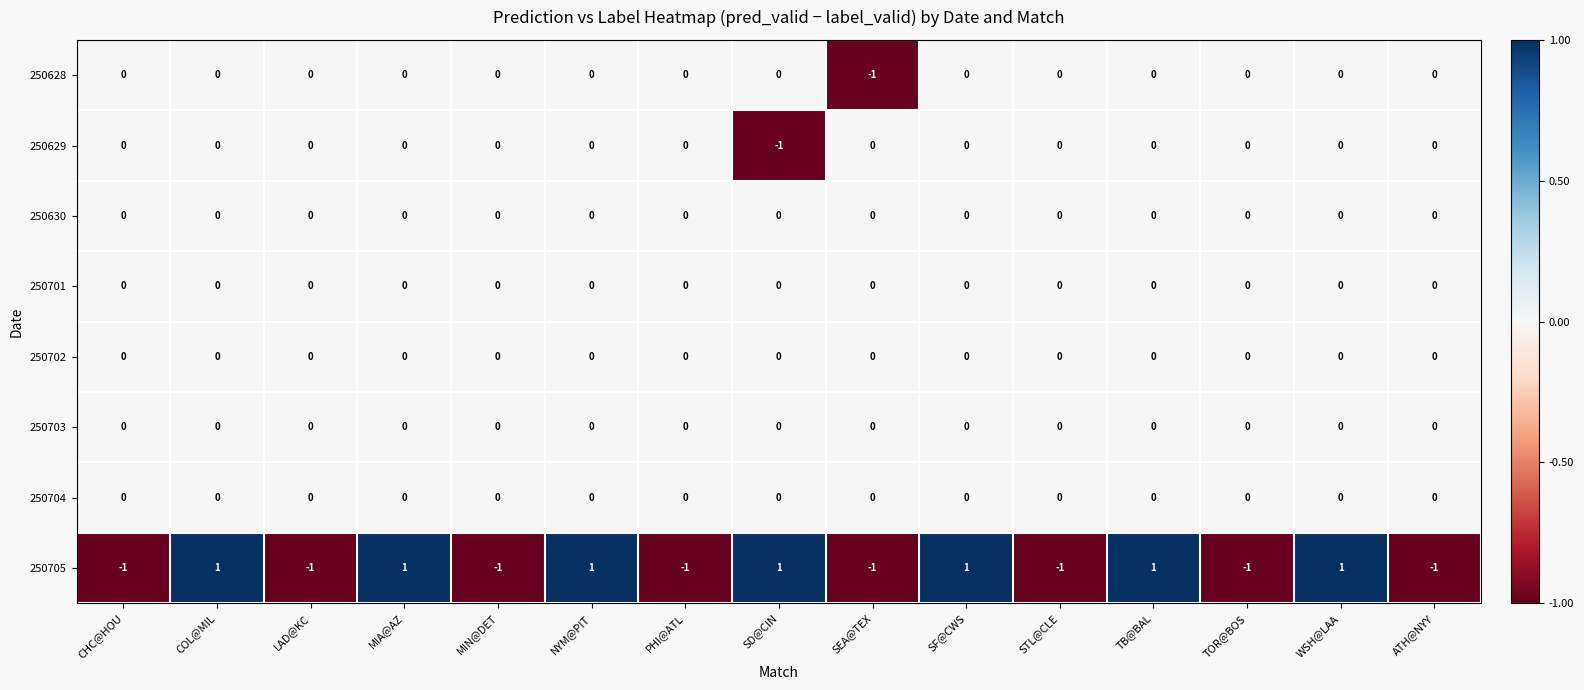

The 250701 series shows 0 at MIA@AZ. True or false?

True